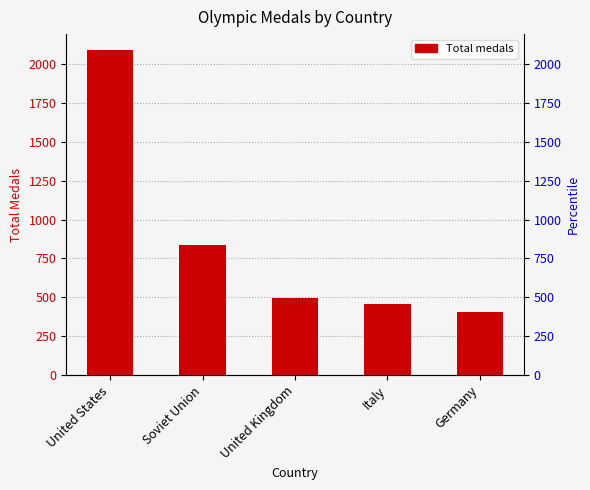

What is the change in value from United States to Germany?

-1681